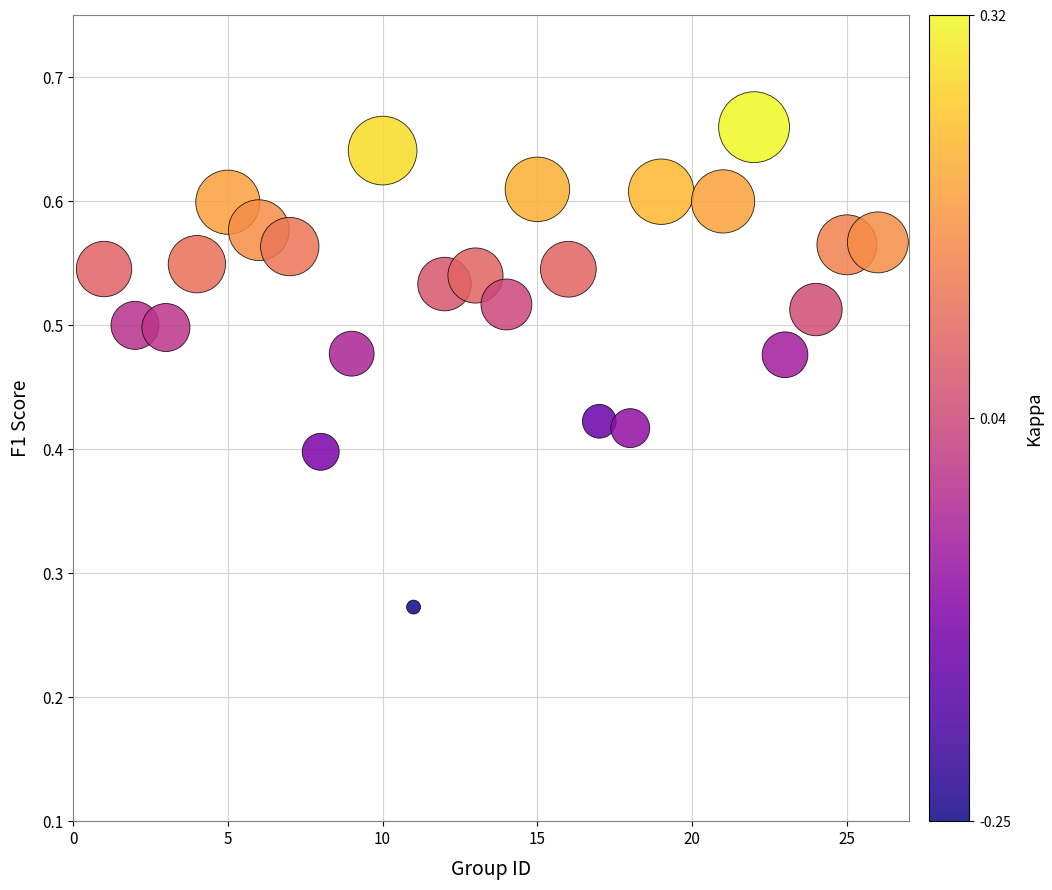

What is the range of X values (max minus min)?

25.0